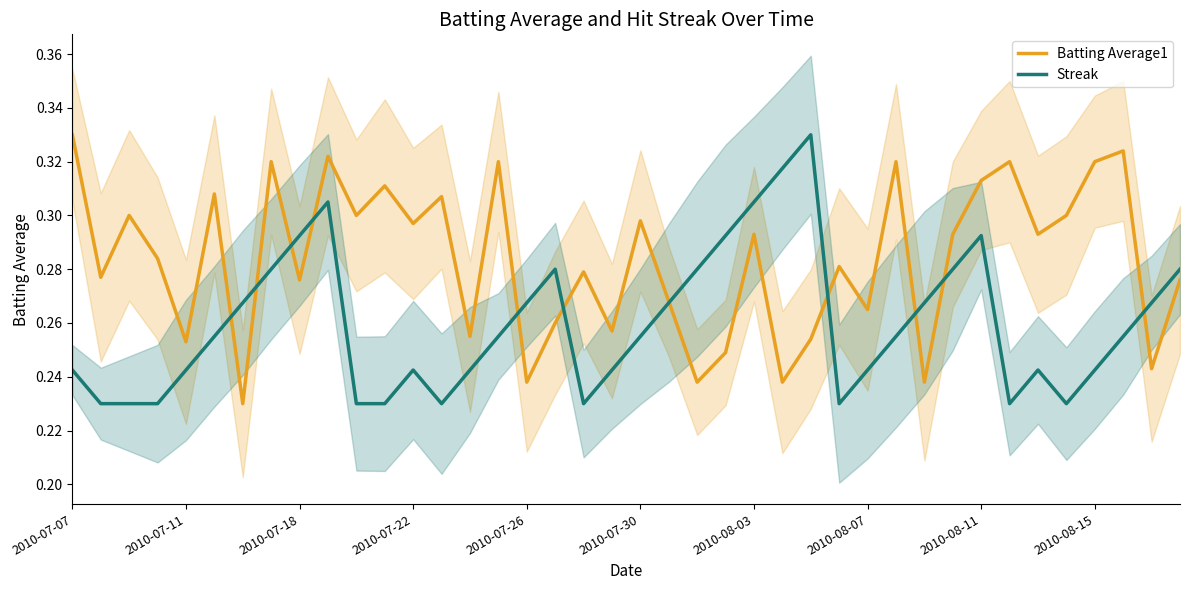

The Streak series shows 0.3 at 39. True or false?

True